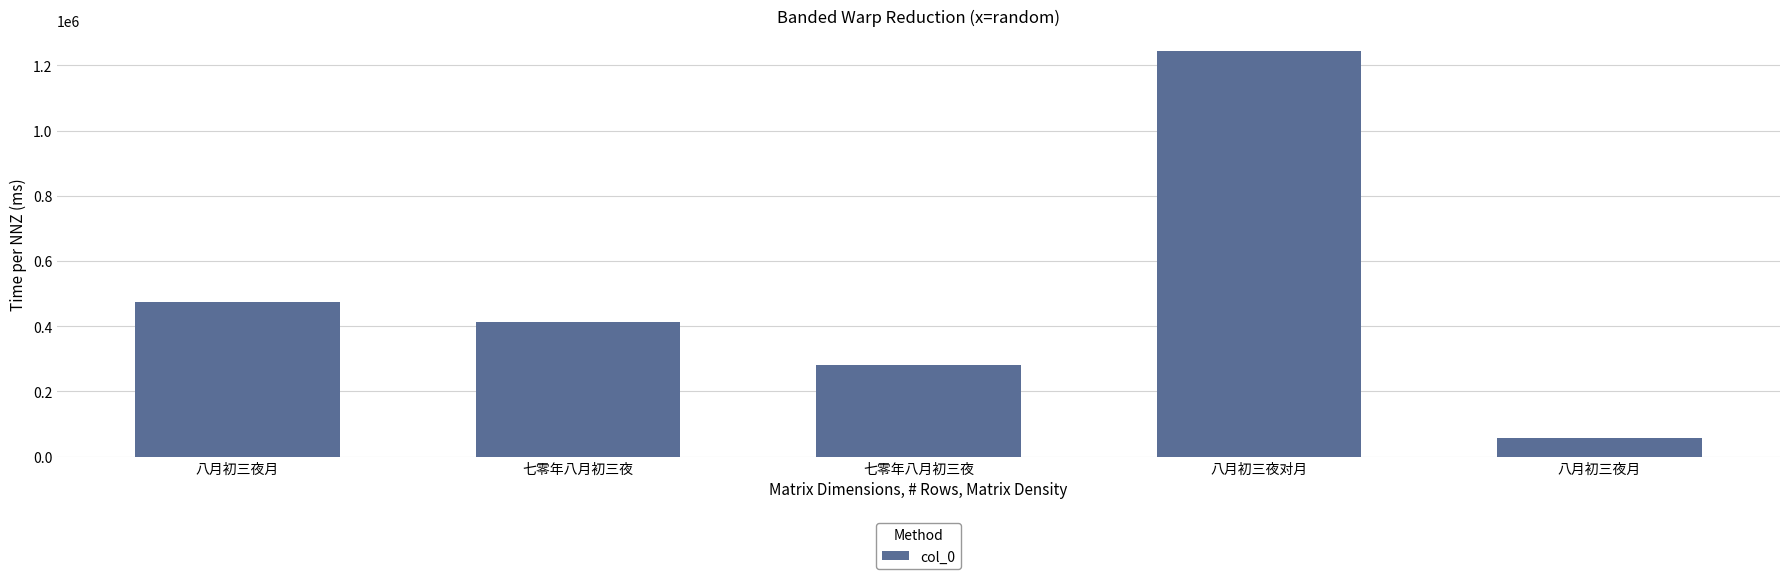

Is it true that the value at 八月初三夜月 is 832304?

False